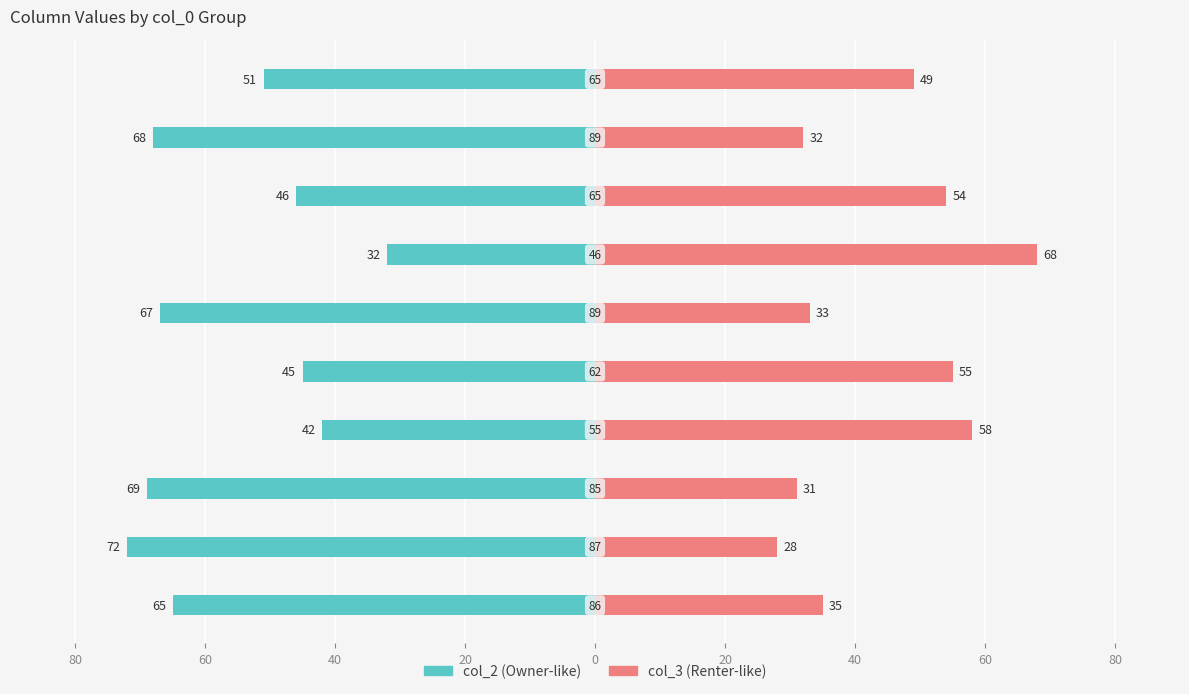

What is the difference between the maximum and minimum values in the col_3 series?

40